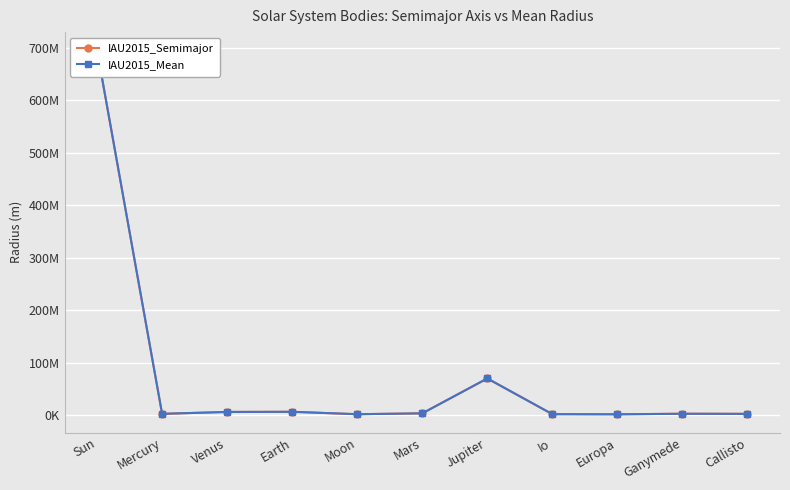

True or false: IAU2015_Semimajor and IAU2015_Mean cross at least once.

False